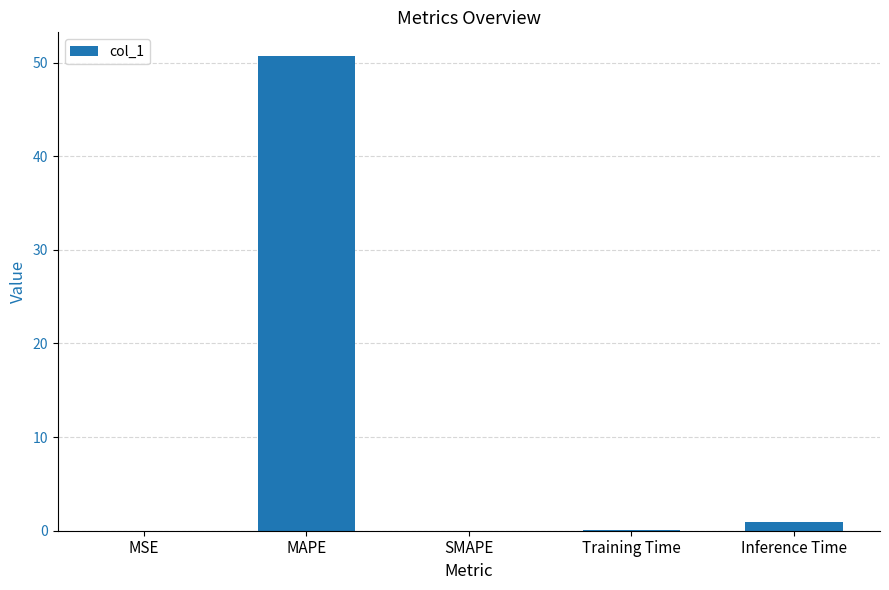

What is the sum of all values?

51.8